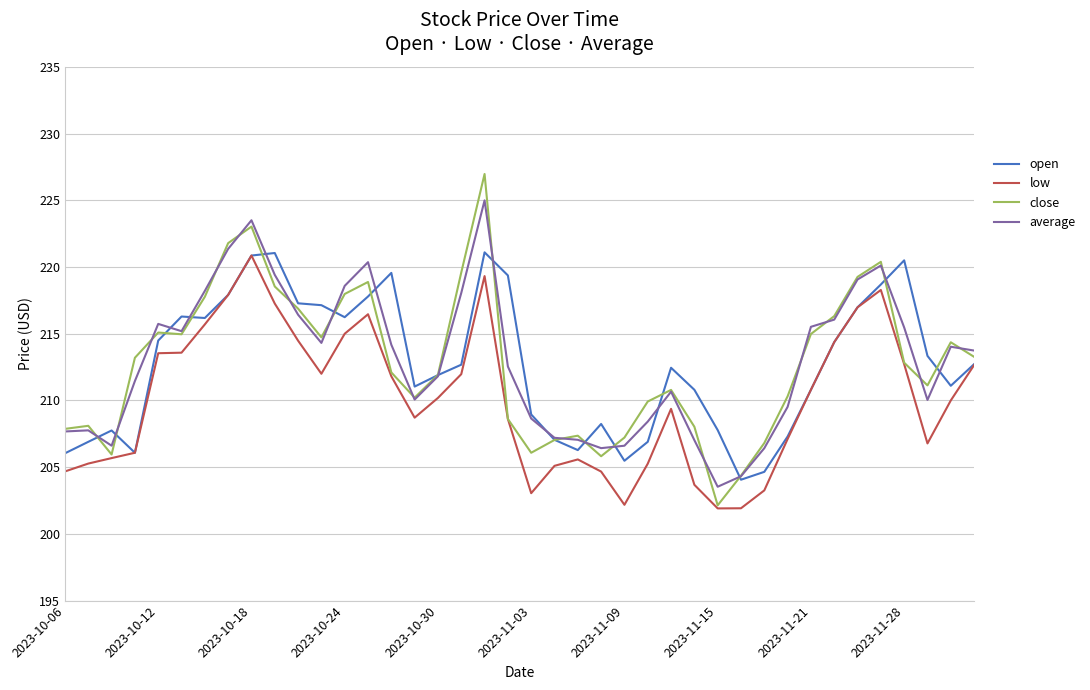

What is the lowest value of the close series?

202.1